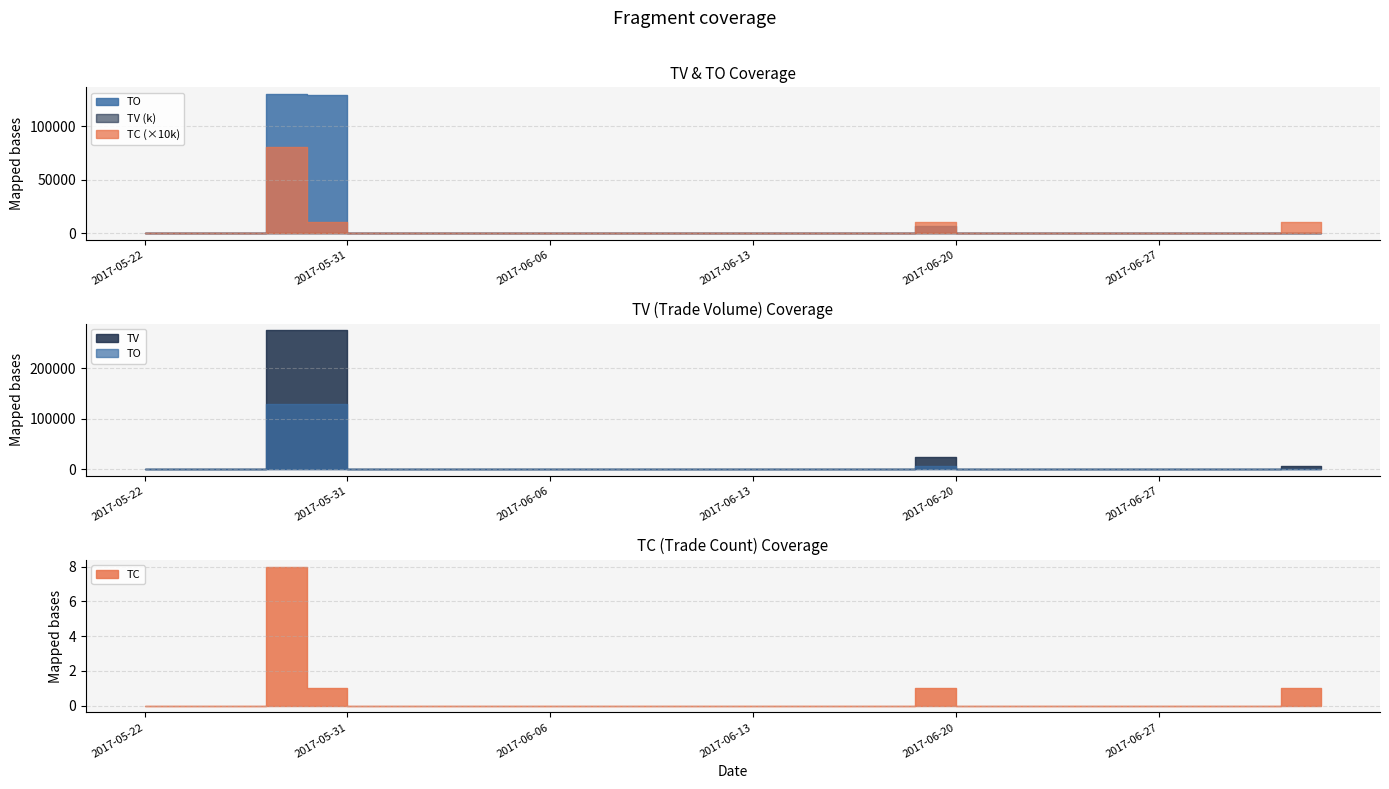

List the series in order of their peak value, lowest first.

TC, TO, TV